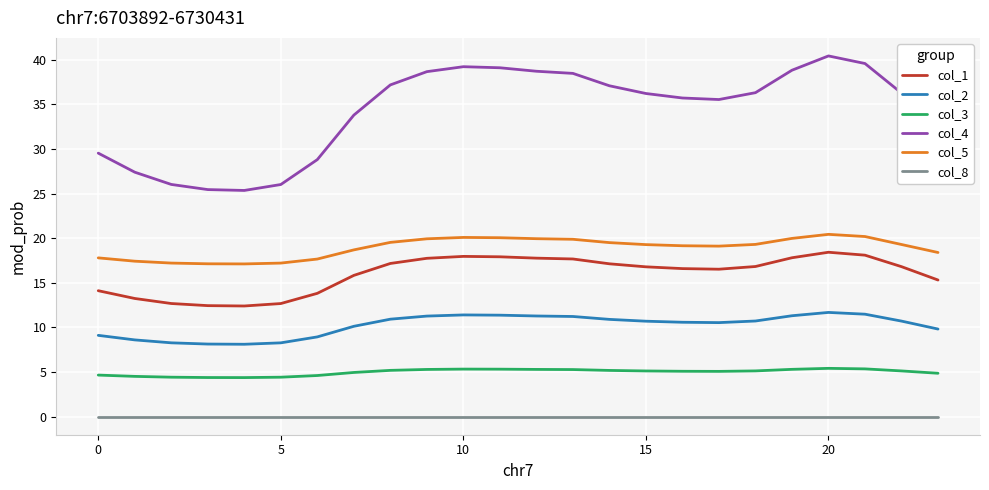

Rank the series by their maximum value, from highest to lowest.

col_4, col_5, col_1, col_2, col_3, col_8